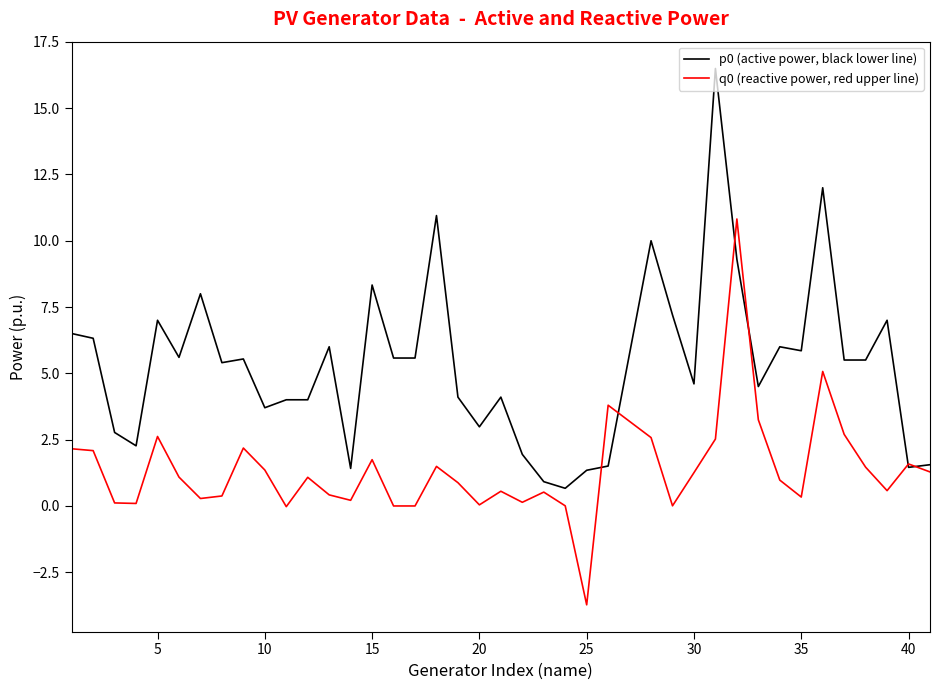

What is the highest value of the p0 (active power, black lower line) series?

16.5